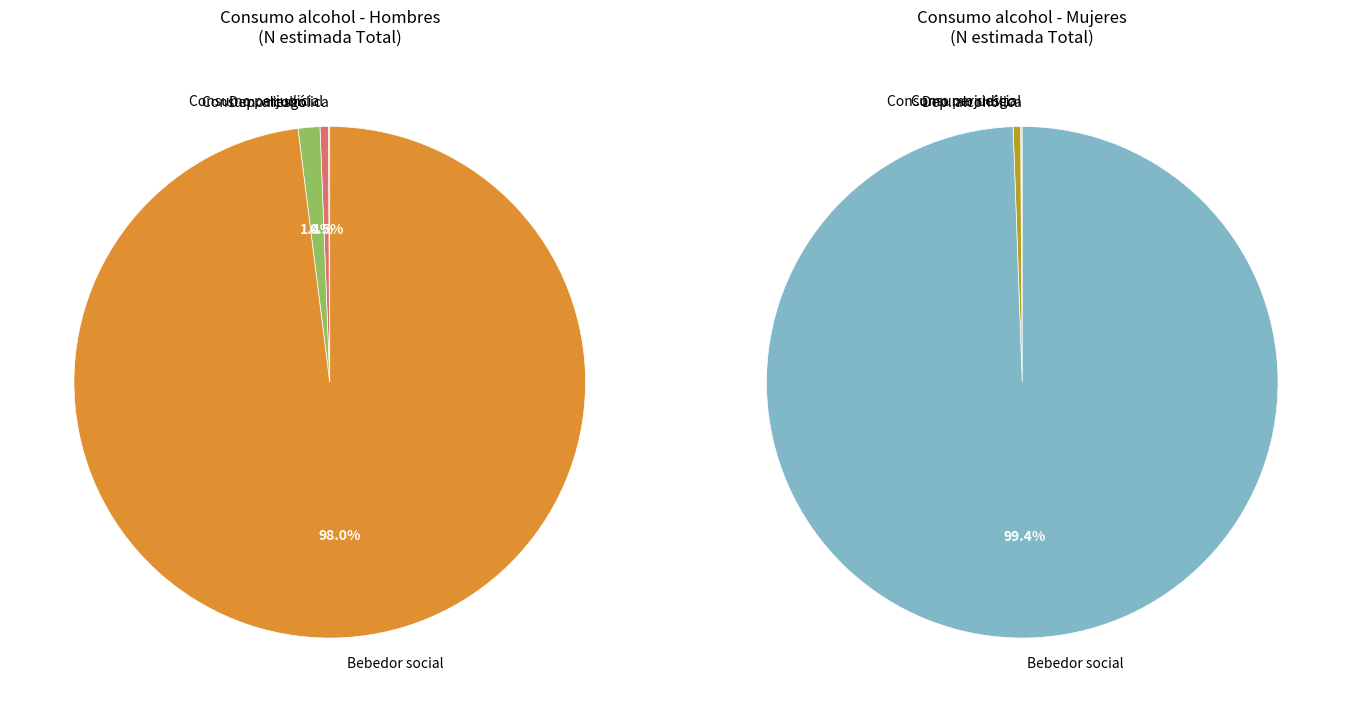

What percentage is NOT represented by Consumo perjudicial?

99.8%